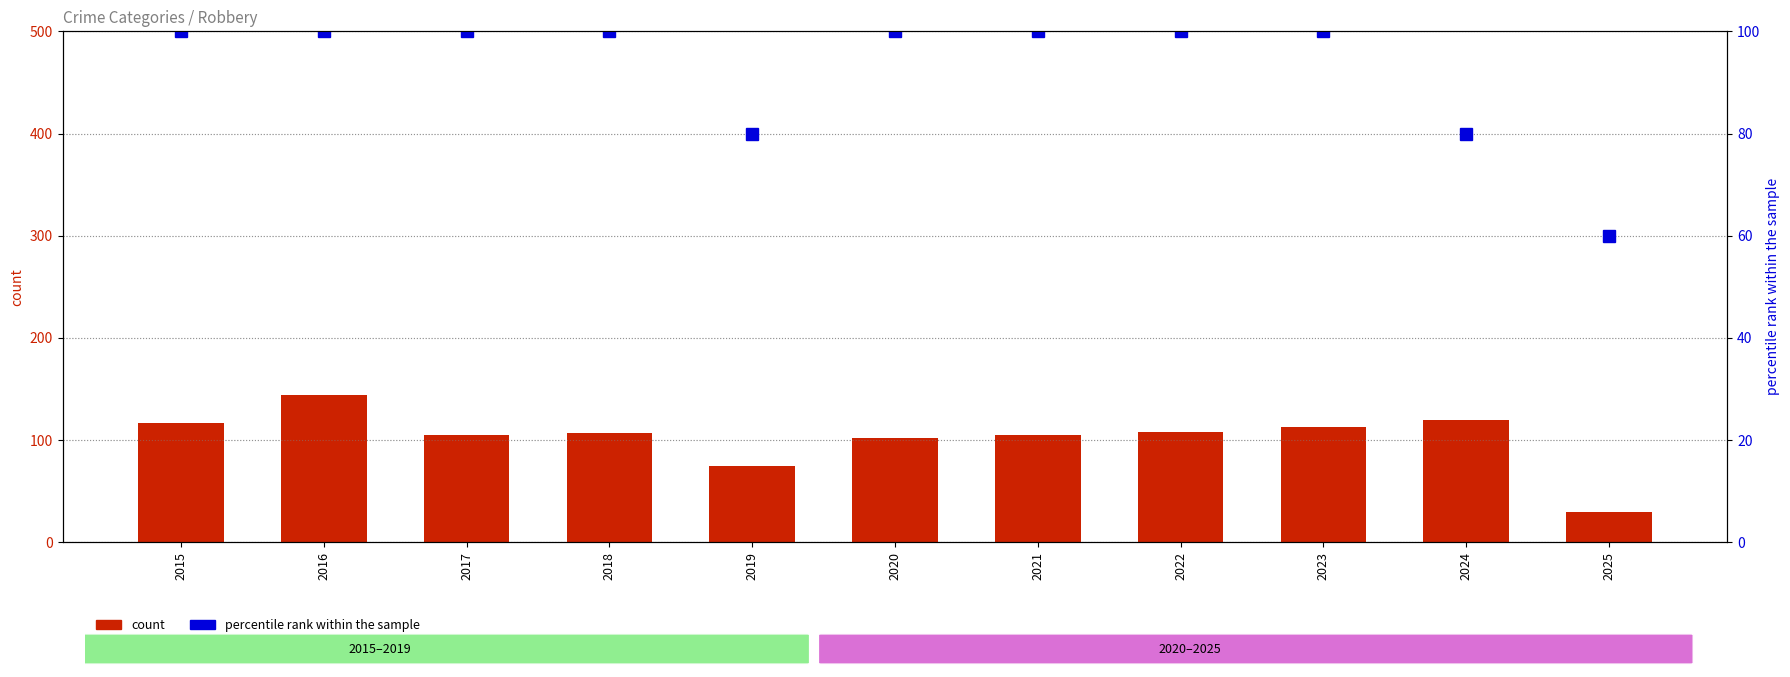

Which series has the widest spread of values?

count